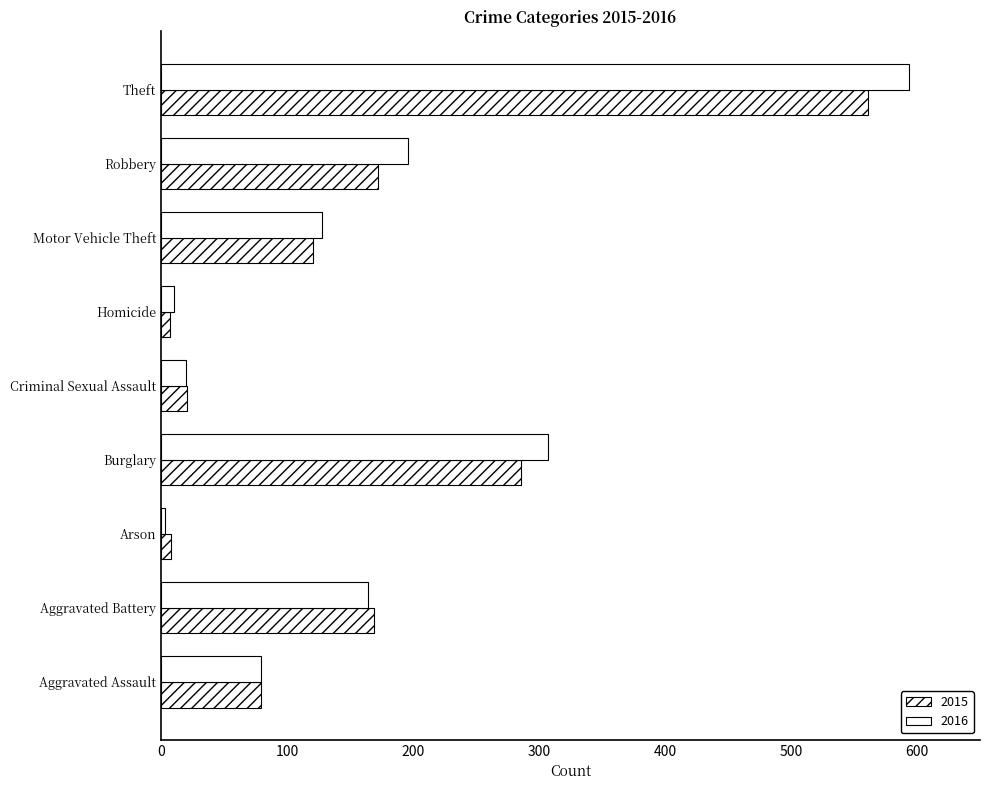

True or false: 2015 has a value of 416 at Burglary.

False